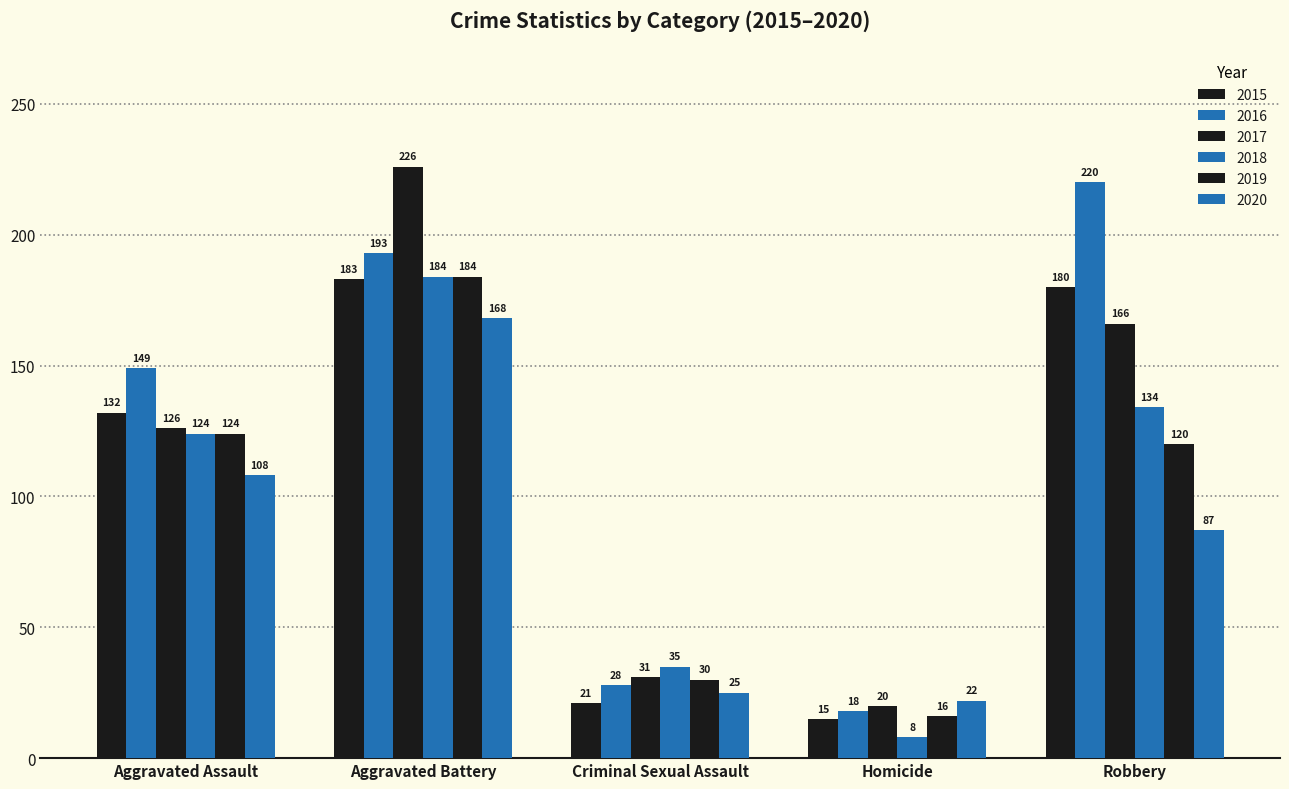

What is the minimum value shown in the chart?

8